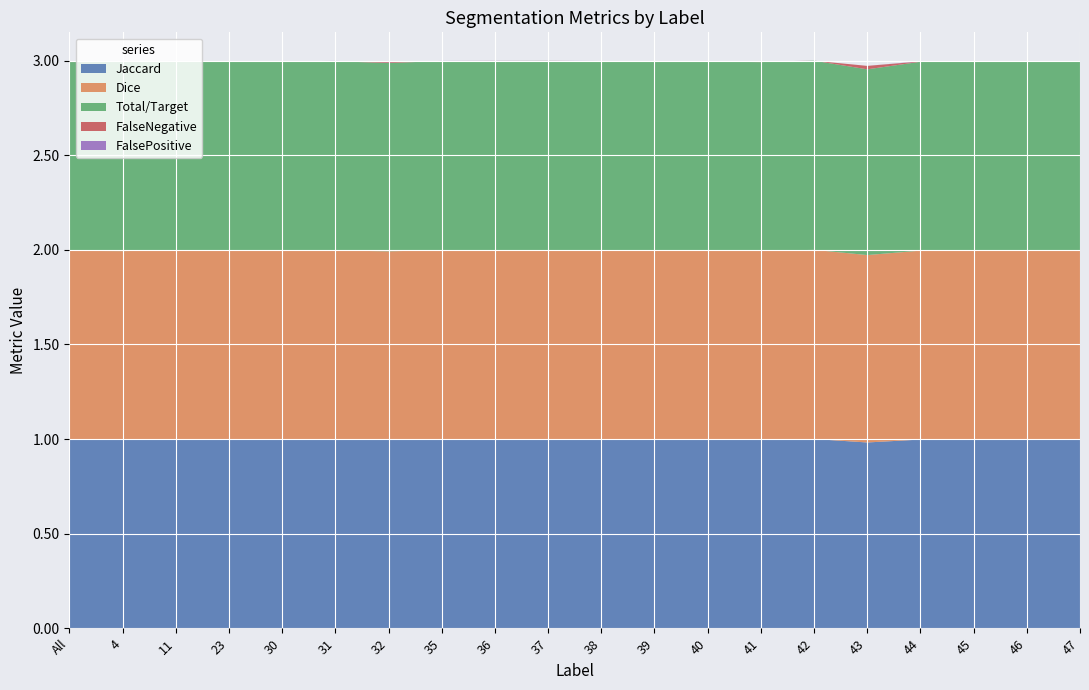

Reading left to right, transcribe all the data shown in this chart.

Jaccard: 1.0	1.0	1.0	1.0	1.0	1.0	1.0	1.0	1.0	1.0	1.0	1.0	1.0	1.0	1.0	1.0	1.0	1.0	1.0	1.0
Dice: 1.0	1.0	1.0	1.0	1.0	1.0	1.0	1.0	1.0	1.0	1.0	1.0	1.0	1.0	1.0	1.0	1.0	1.0	1.0	1.0
Total/Target: 1.0	1.0	1.0	1.0	1.0	1.0	1.0	1.0	1.0	1.0	1.0	1.0	1.0	1.0	1.0	1.0	1.0	1.0	1.0	1.0
FalseNegative: 0.0	0.0	0.0	0.0	0.0	0.0	0.0	0.0	0.0	0.0	0.0	0.0	0.0	0.0	0.0	0.0	0.0	0.0	0.0	0.0
FalsePositive: 0.0	0.0	0.0	0.0	0.0	0.0	0.0	0.0	0.0	0.0	0.0	0.0	0.0	0.0	0.0	0.0	0.0	0.0	0.0	0.0